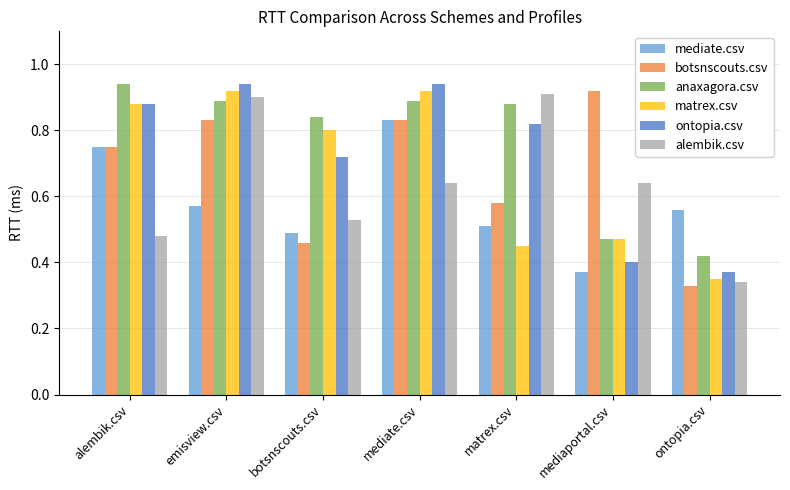

Which series has the largest range (max minus min)?

botsnscouts.csv